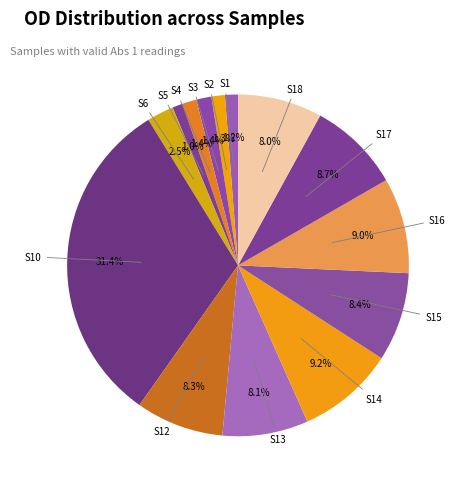

Which slice is the largest?

S10